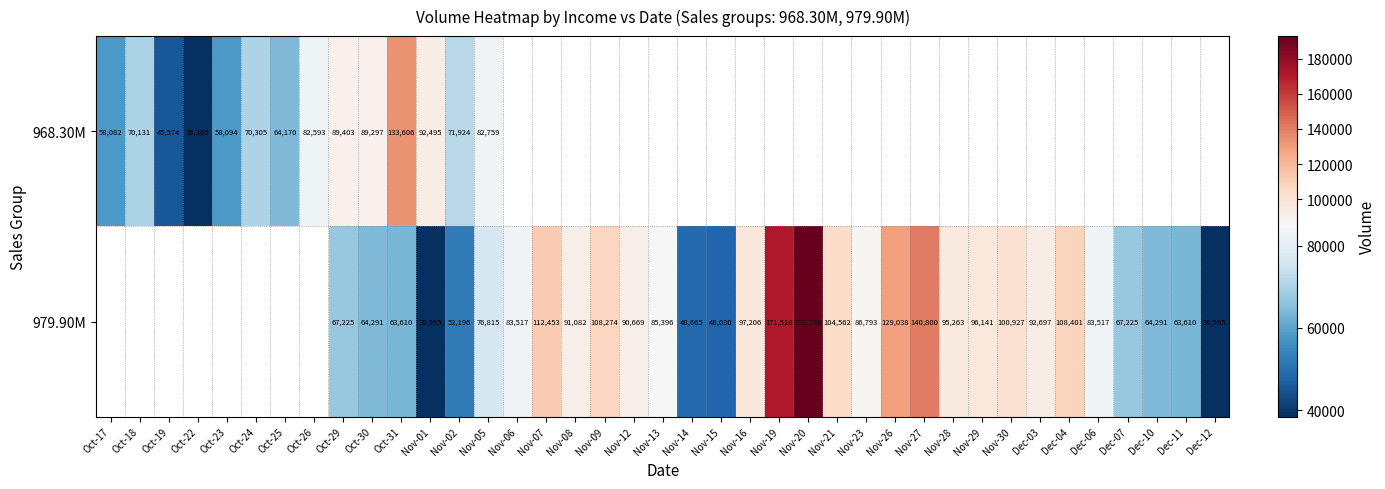

The value of 979.90M at Nov-07 is 112453. True or false?

True